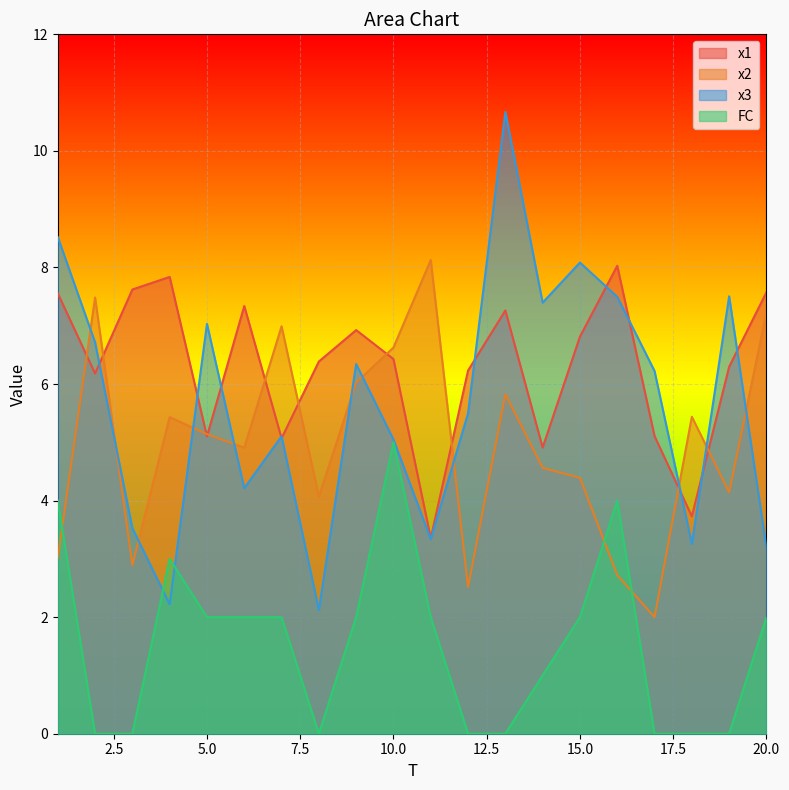

The value of x2 at 3 is 2.9. True or false?

True